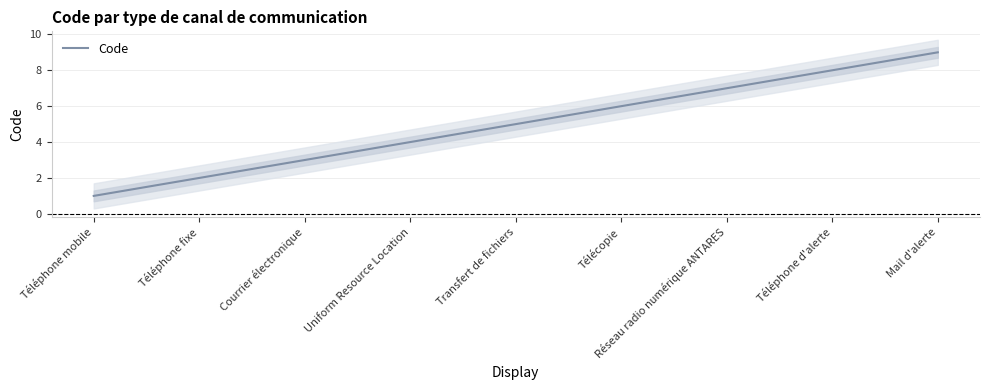

How many lines are shown in the chart?

1